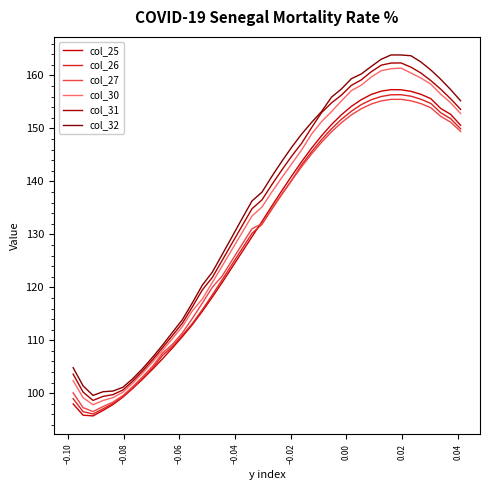

What is the label of the 37th point from the right?

−0.06